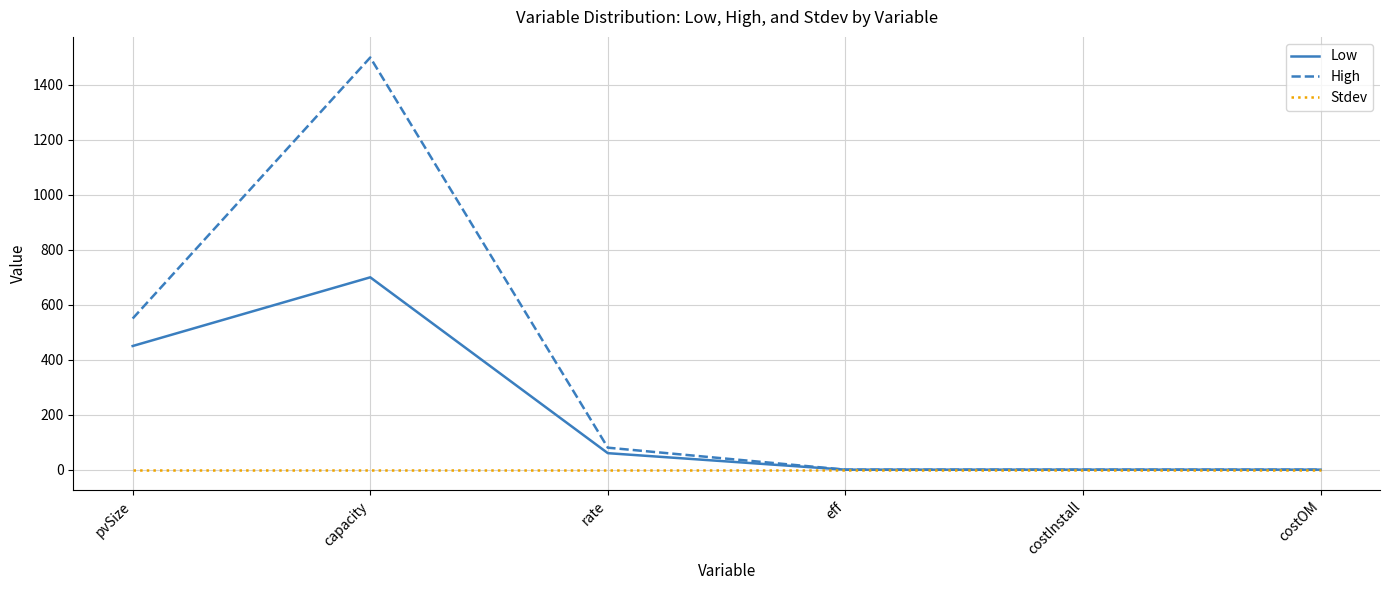

The High series shows 80 at rate. True or false?

True